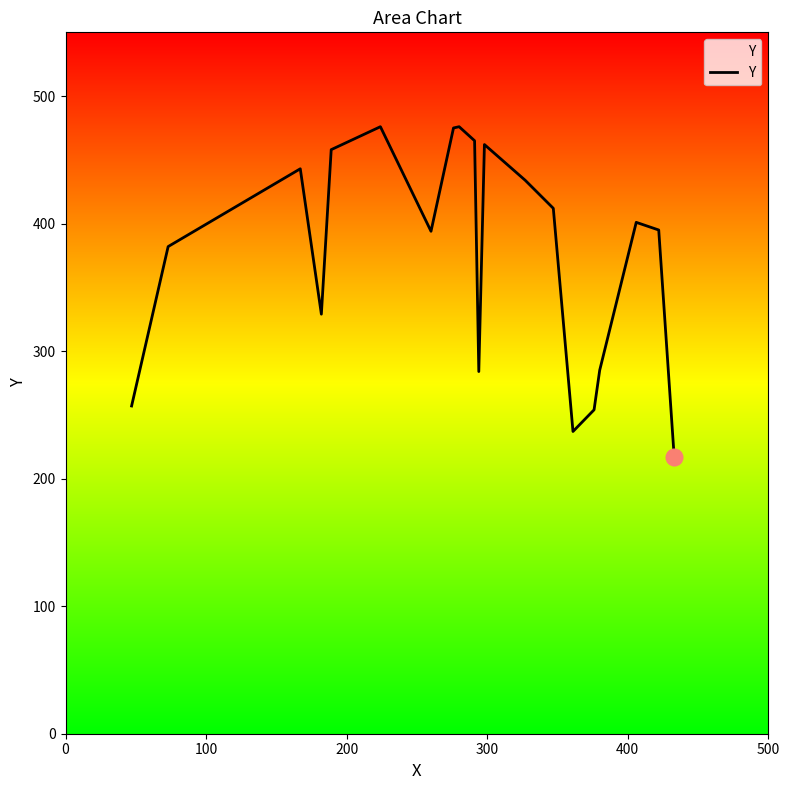

What is the smallest value displayed?

217